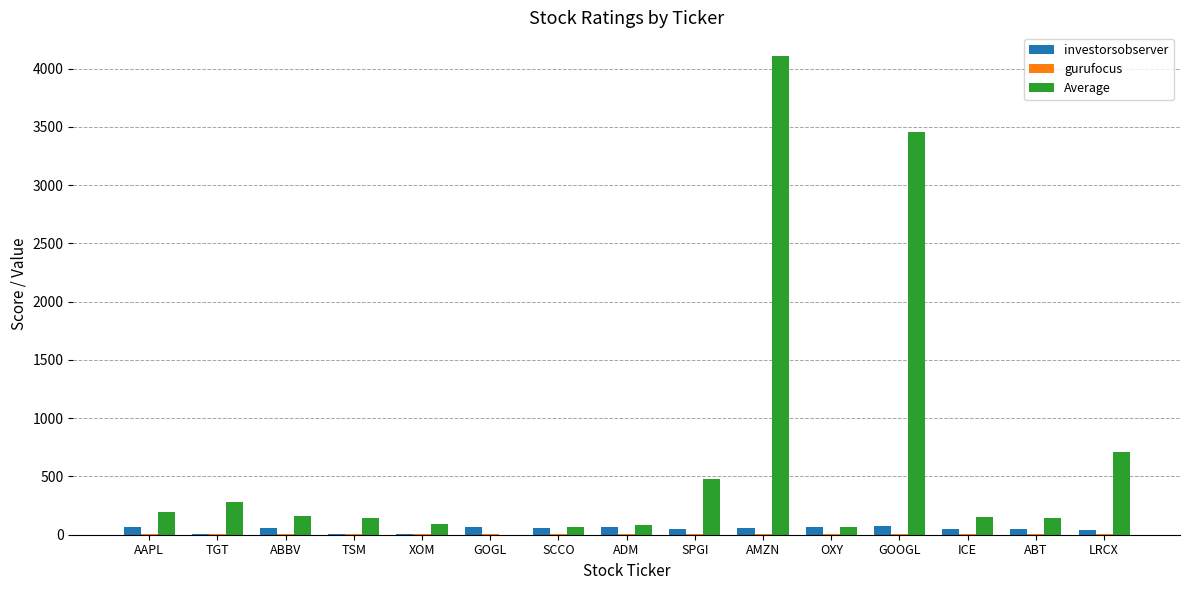

At which label is Average closest to 2053?

LRCX